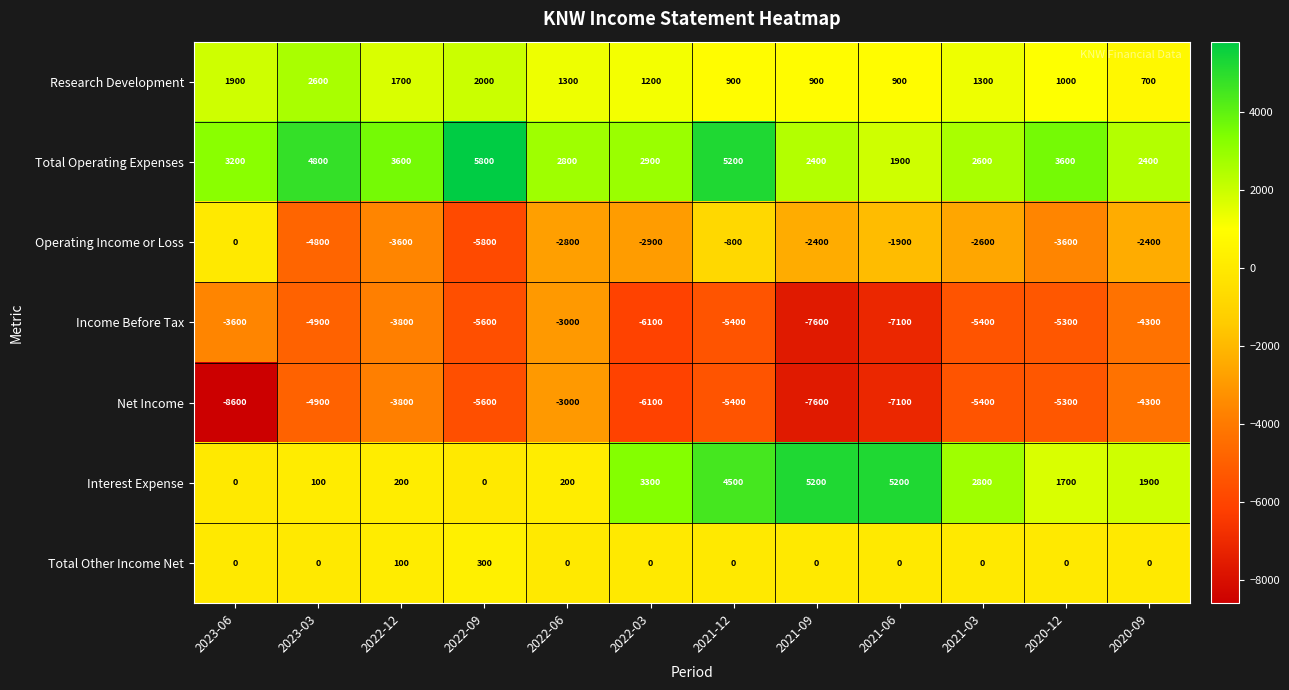

At which label is Research Development closest to 1650?

2022-12